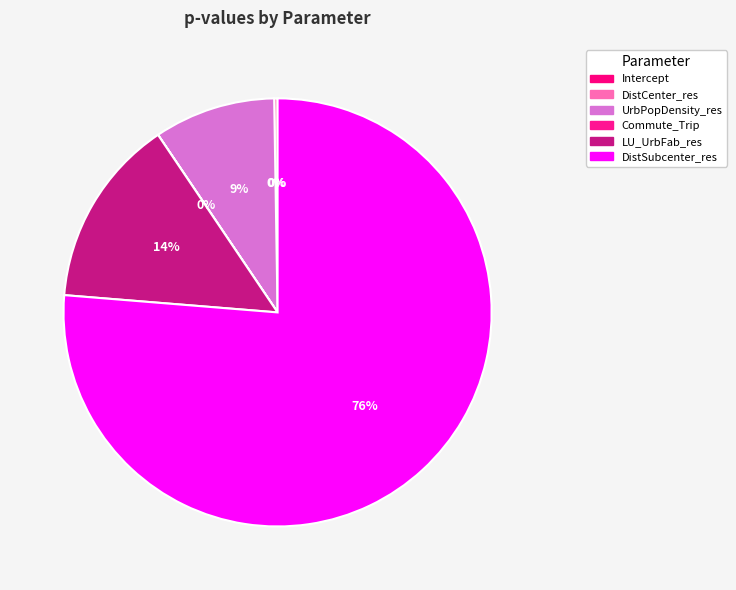

Rank the categories by value from lowest to highest.

Intercept, Commute_Trip, DistCenter_res, UrbPopDensity_res, LU_UrbFab_res, DistSubcenter_res